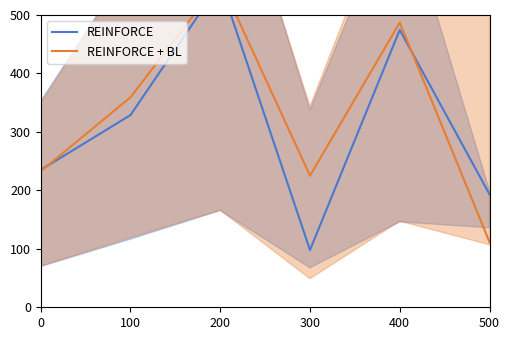

List the labels in order of REINFORCE + BL value, largest first.

200, 400, 100, 0, 300, 500